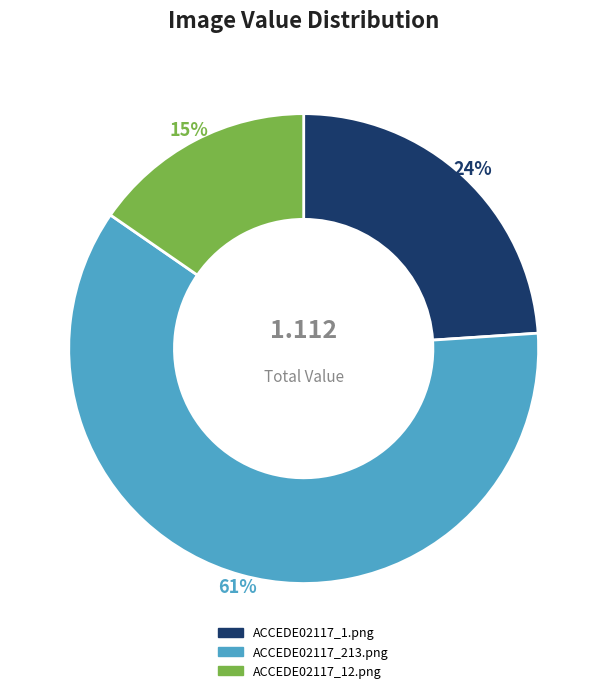

Which category has the biggest portion of the pie?

ACCEDE02117_213.png